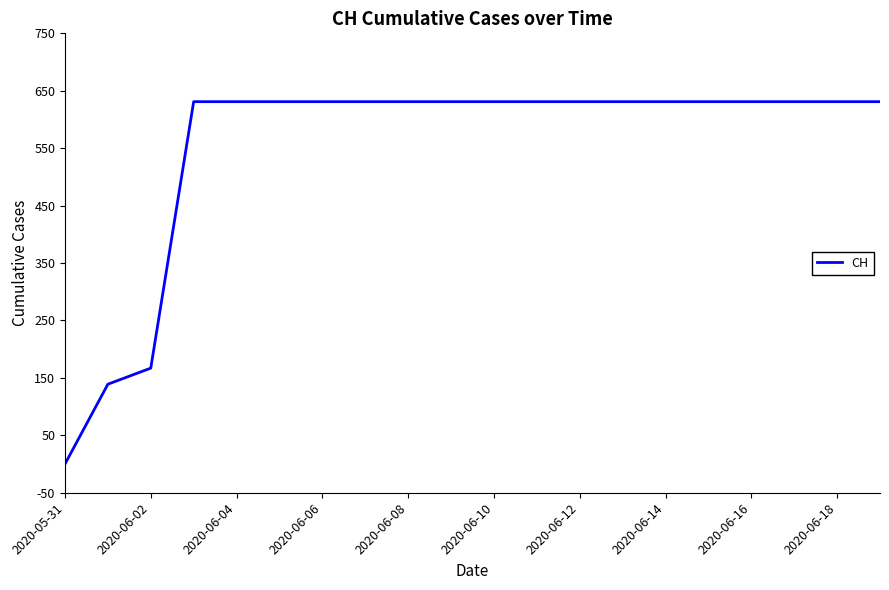

Reading left to right, transcribe all the data shown in this chart.

0	139	167	631	631	631	631	631	631	631	631	631	631	631	631	631	631	631	631	631